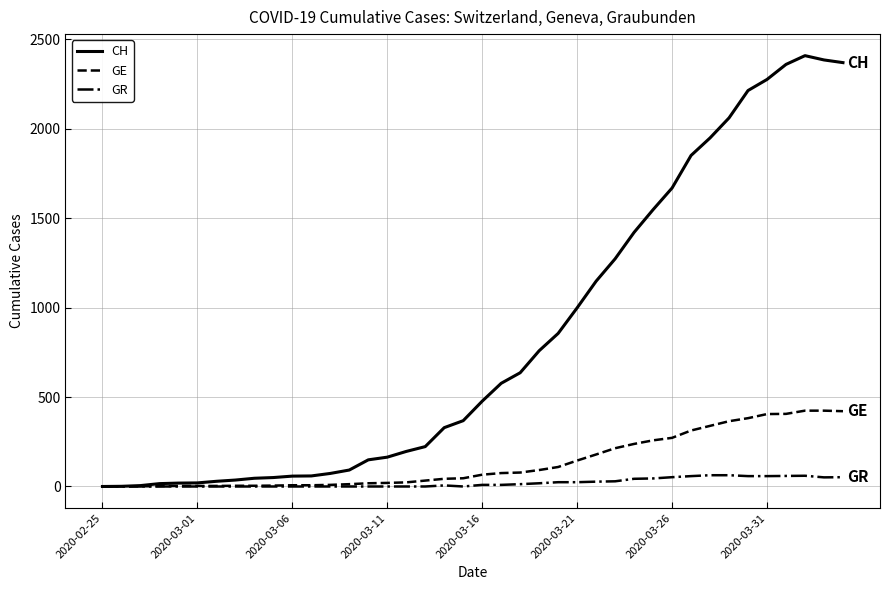

List the series in order of their peak value, lowest first.

GR, GE, CH